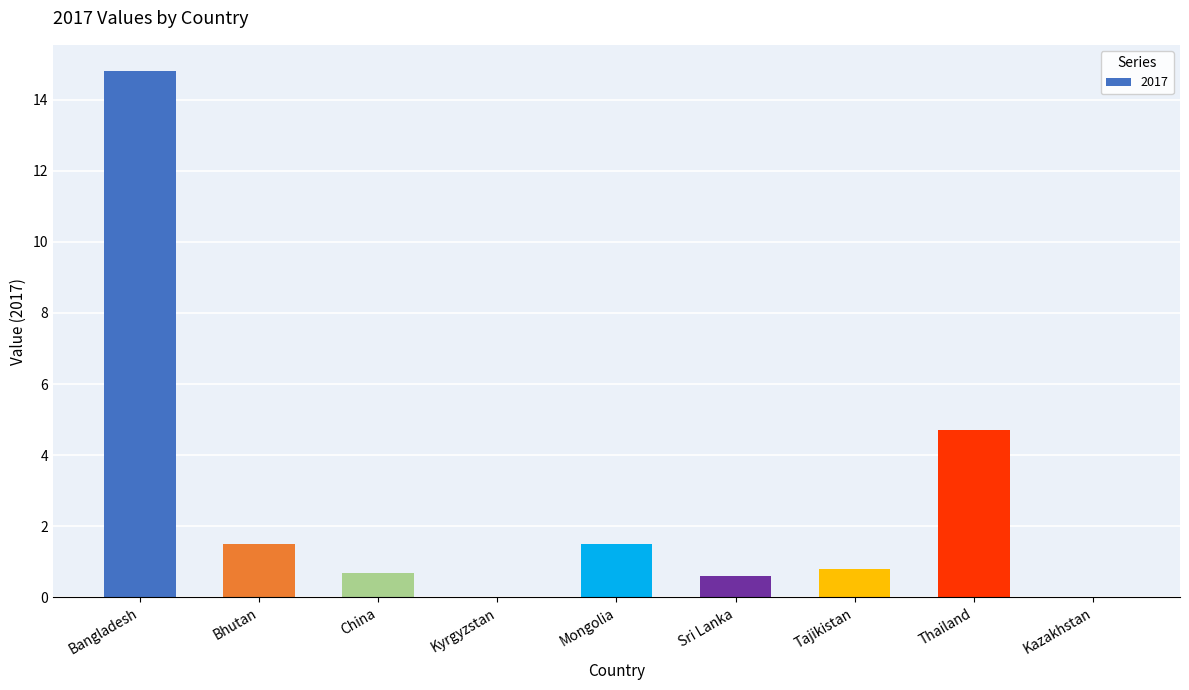

What is the sum of all values?

24.6